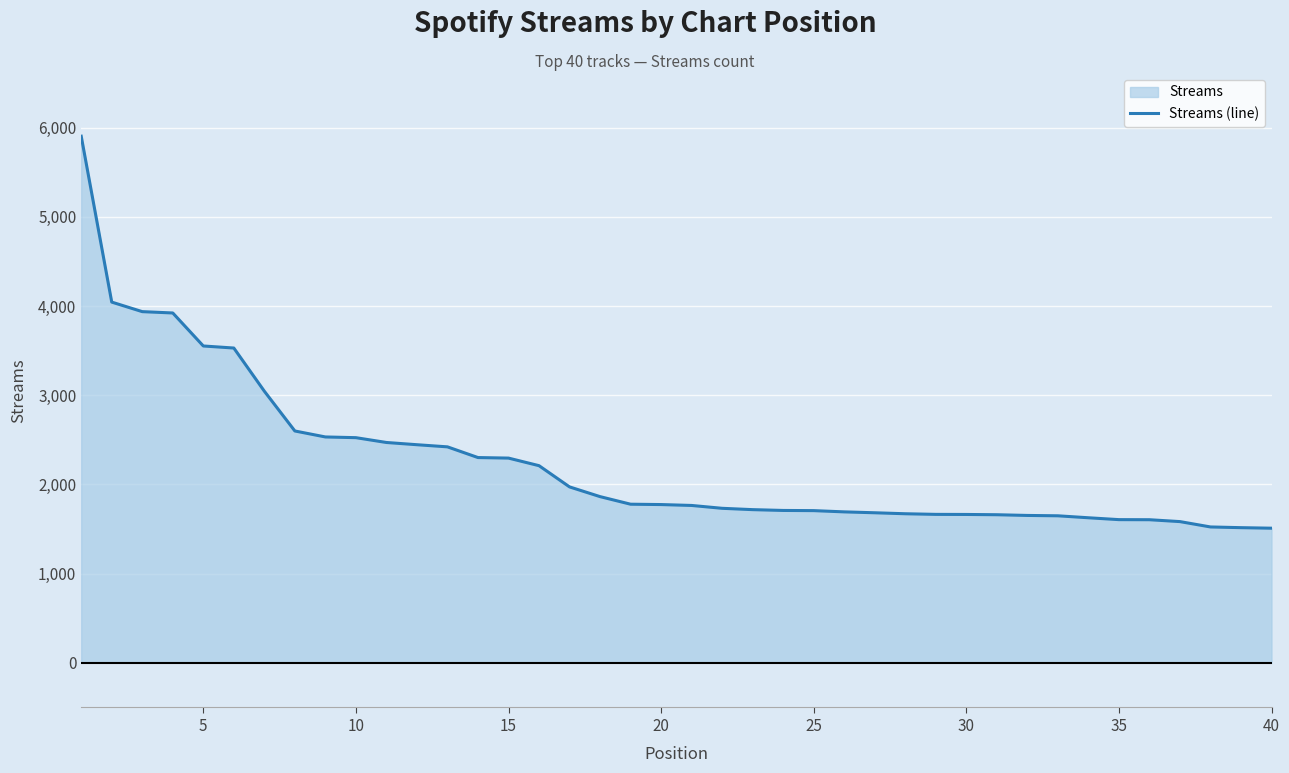

What is the greatest value displayed?

5905